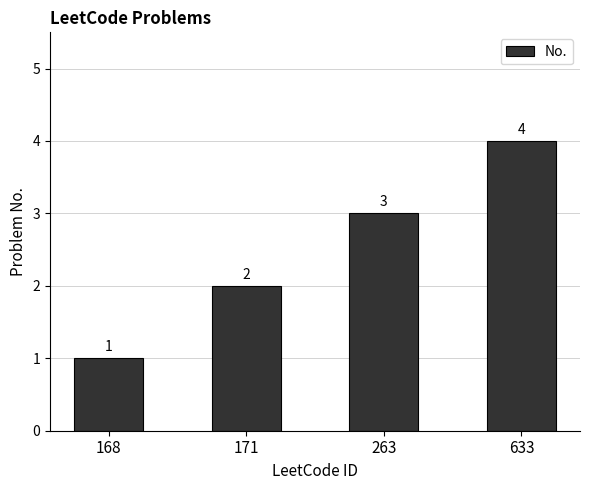

What is the ratio of the value at 171 to the value at 168?

2.0